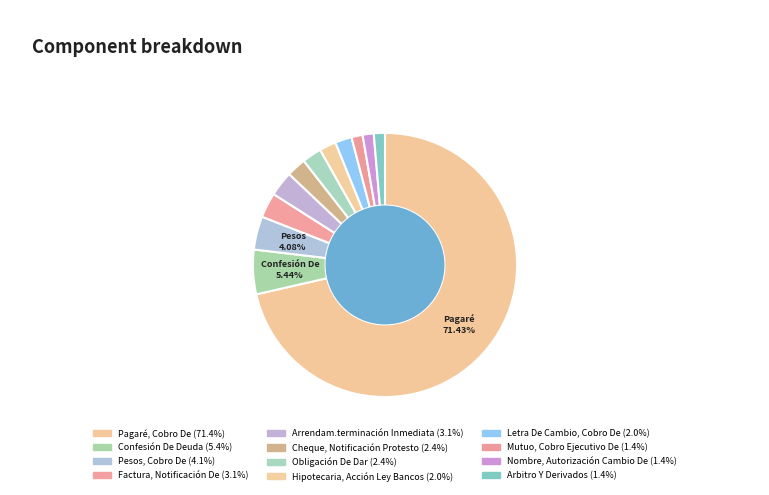

Does Pagaré, Cobro De account for over 50% of the chart?

Yes